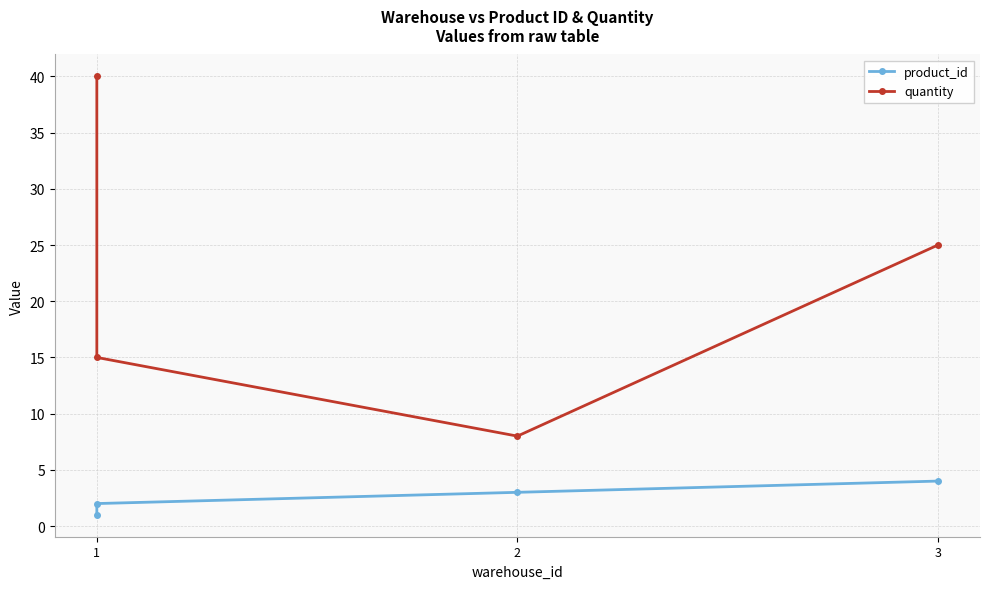

What is the value of the product_id point at the 2nd from the left?

2